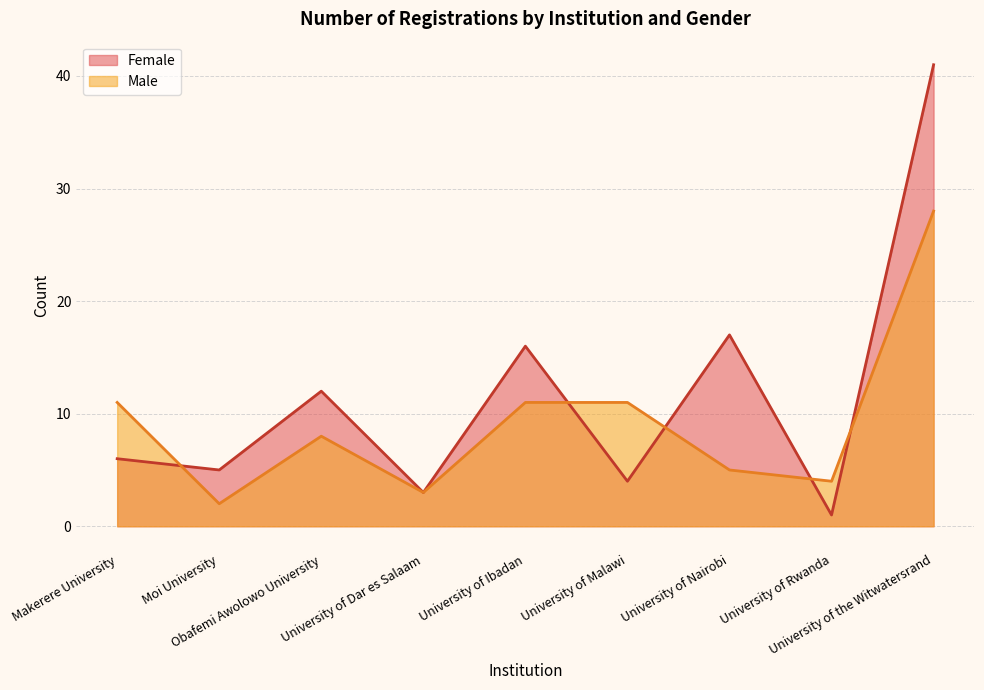

What is the sum of the Female values at University of Malawi and Moi University?

9